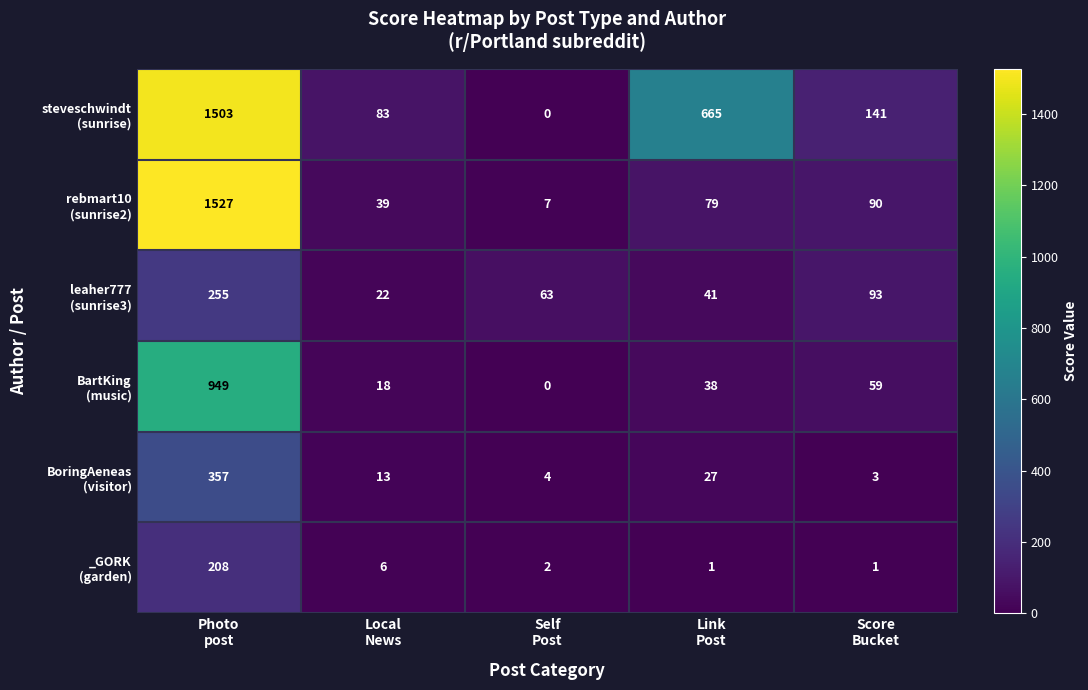

What is the greatest value displayed?

1527